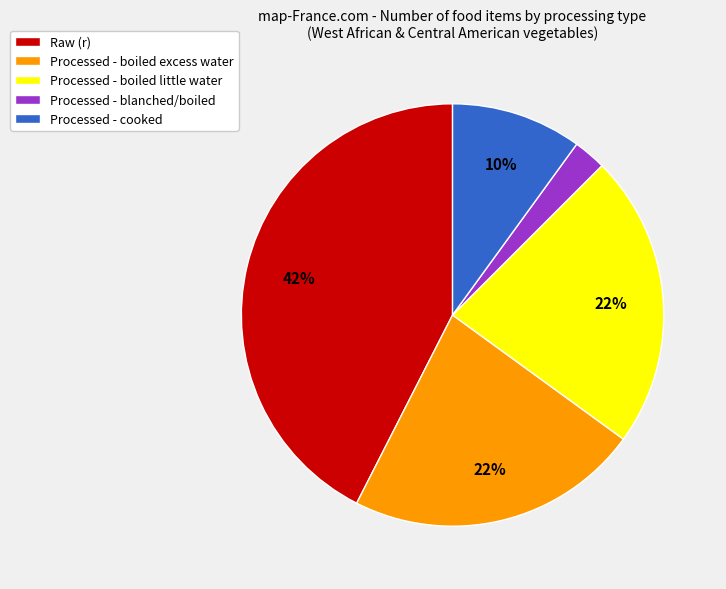

True or false: Processed - cooked accounts for 10% of the total.

True